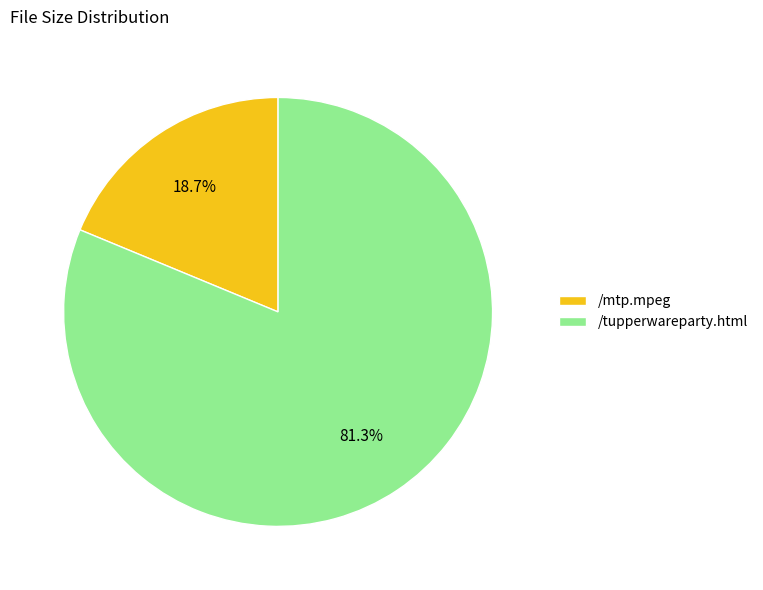

The /tupperwareparty.html slice represents 81% of the pie. True or false?

True